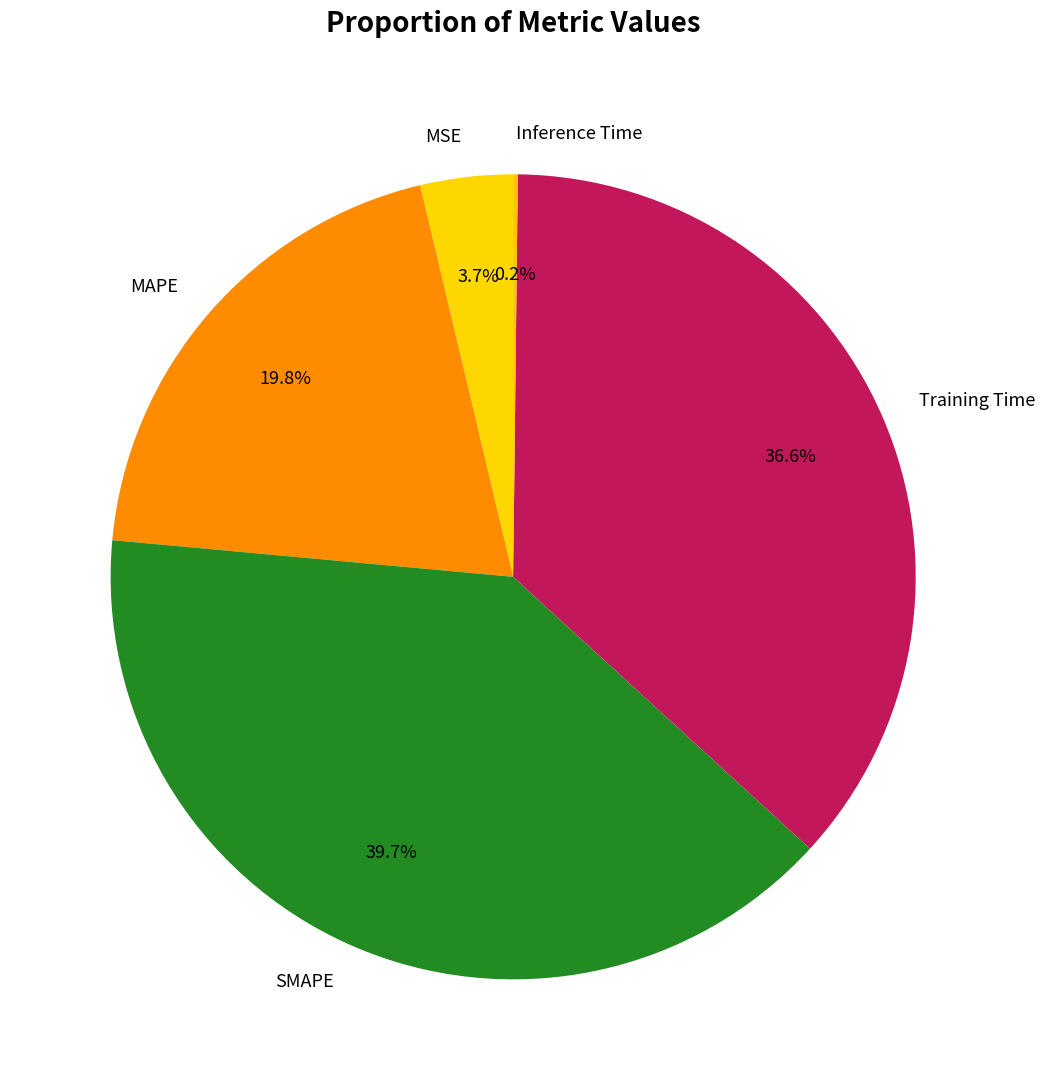

Is the sum of SMAPE and MSE greater than half?

No